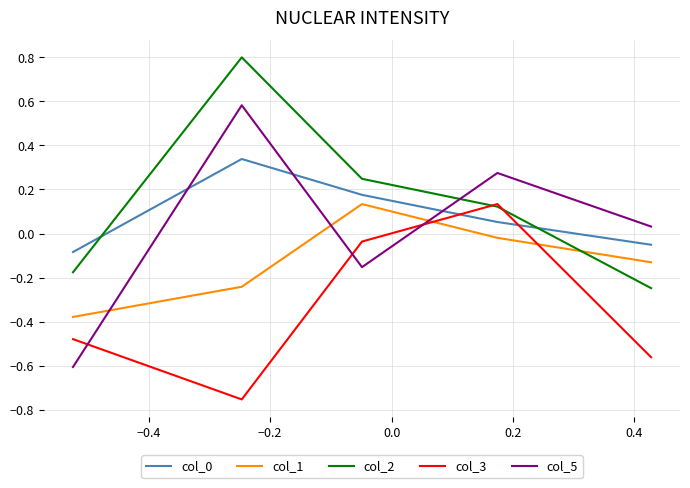

What is the highest value of the col_2 series?

0.8